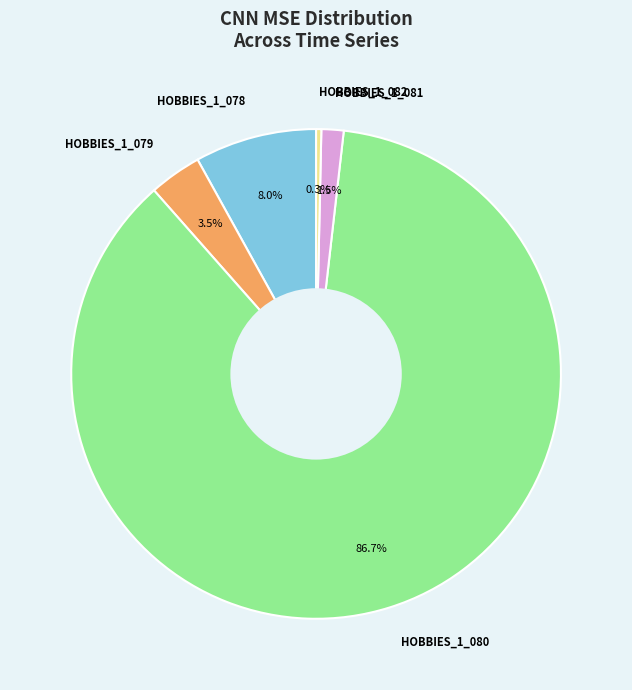

Does HOBBIES_1_080 account for over 50% of the chart?

Yes